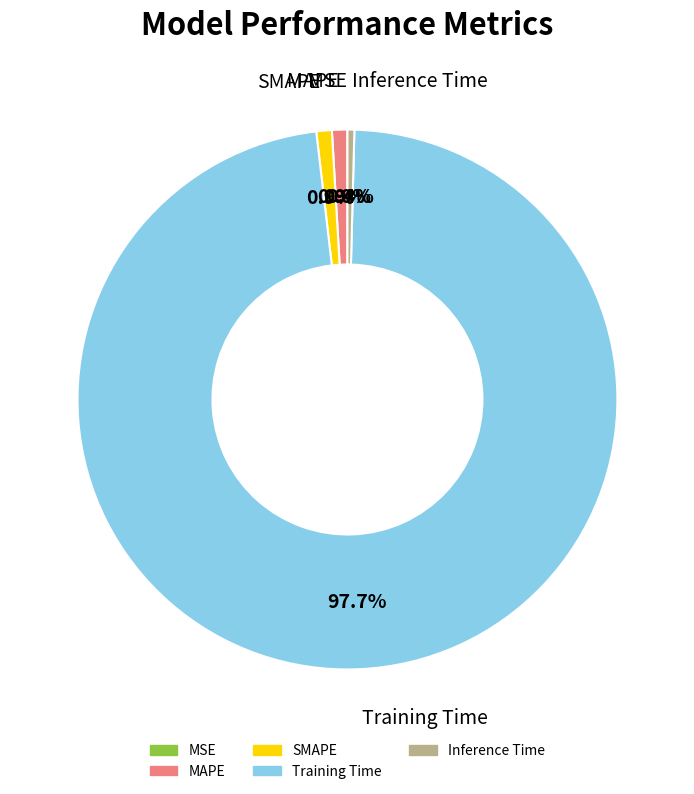

Which category has the biggest portion of the pie?

Training Time